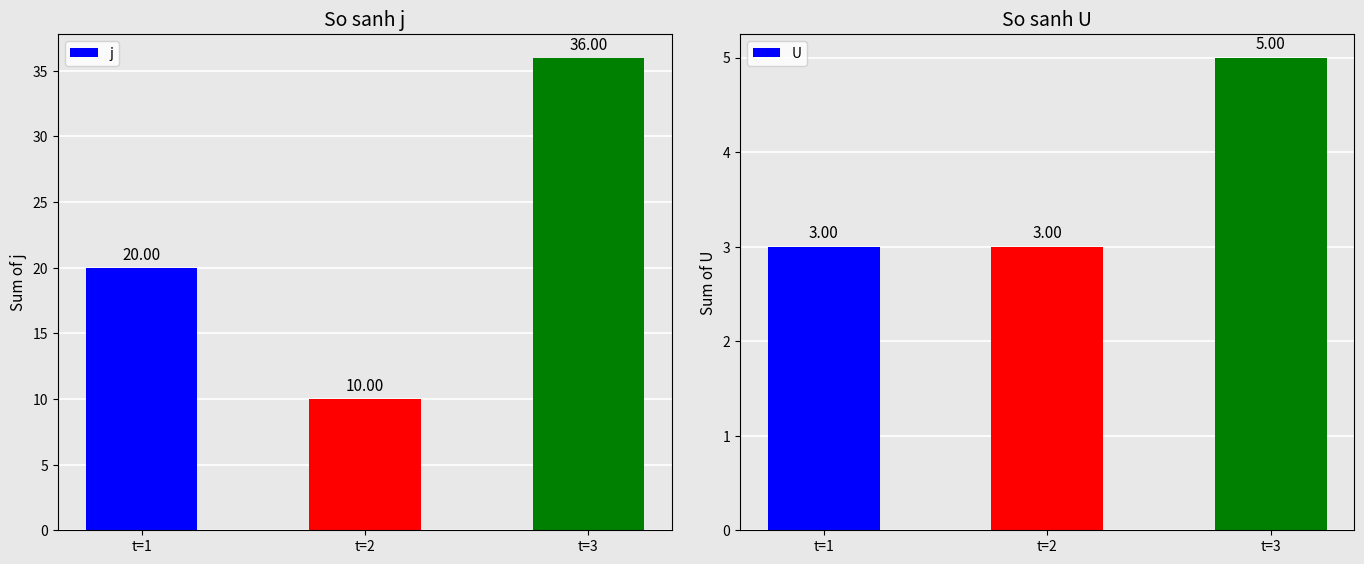

Which label corresponds to the smallest value in the chart?

t=1